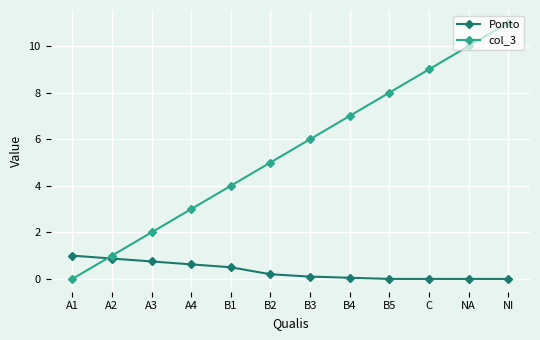

List the series in order of their peak value, highest first.

col_3, Ponto